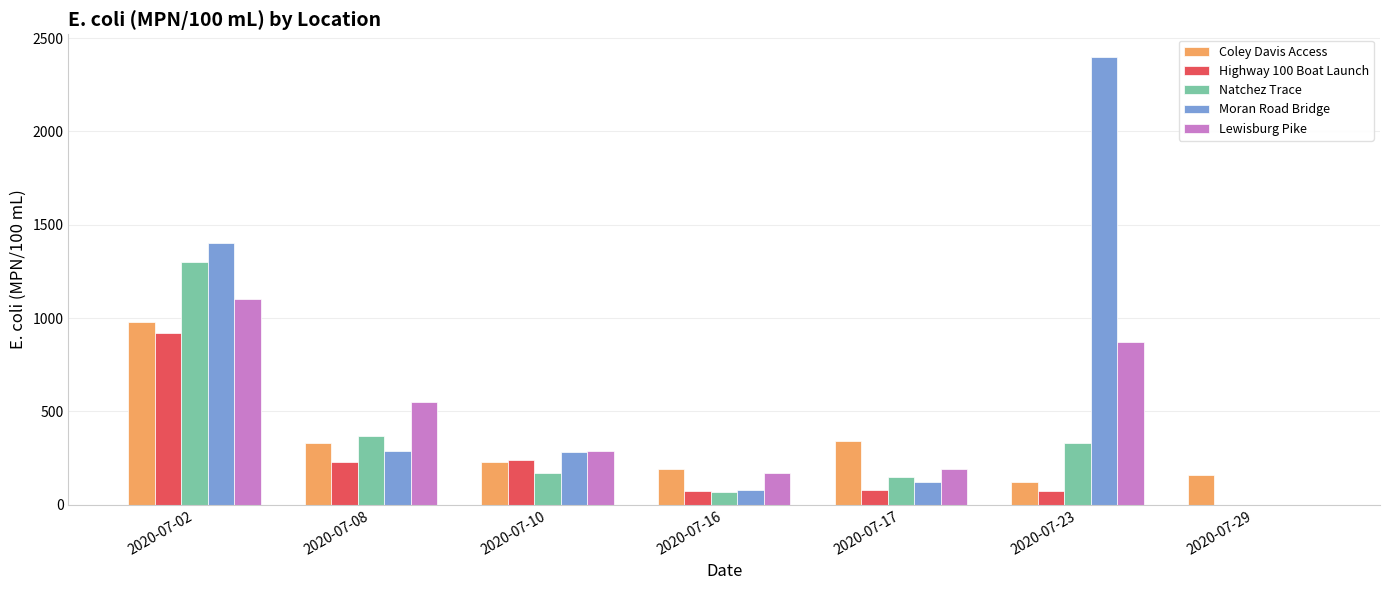

Are the bars grouped side by side (vs. stacked)?

Yes